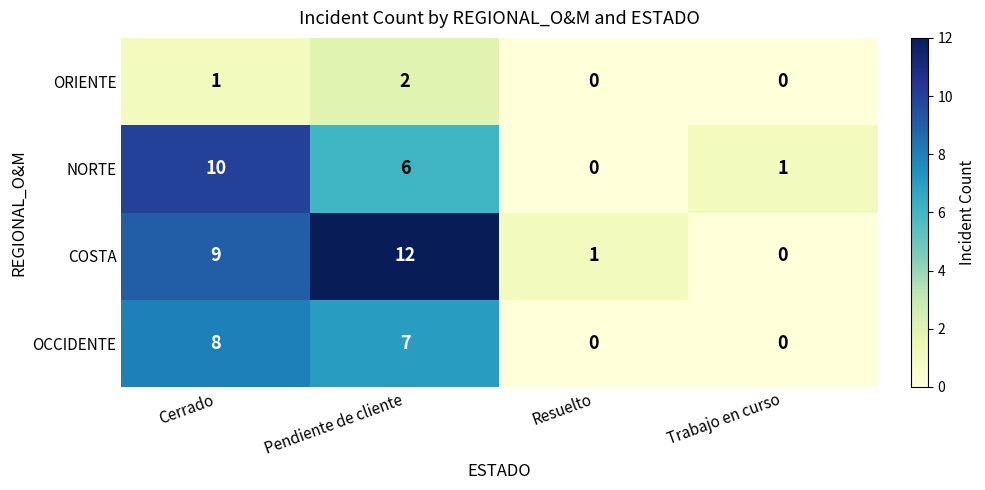

True or false: OCCIDENTE has a value of 3 at Trabajo en curso.

False